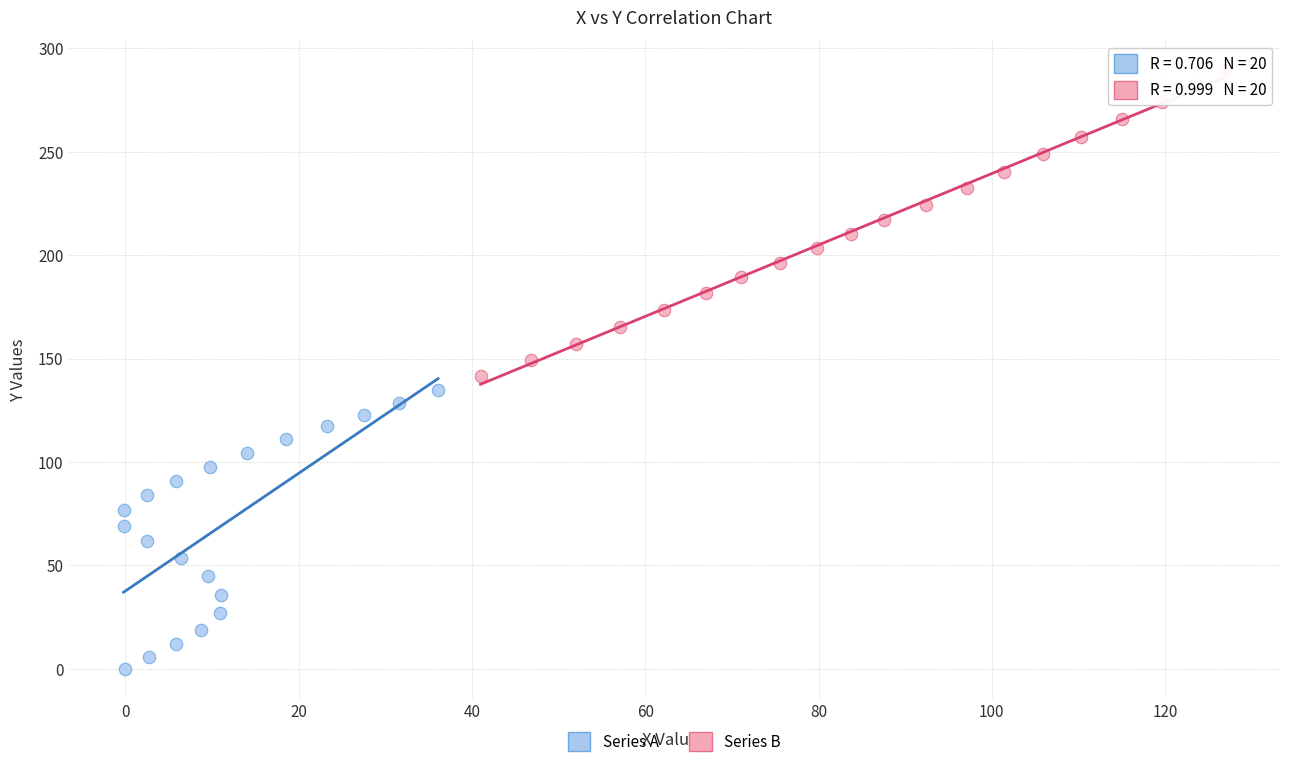

Which series contains the highest Y value?

Series B